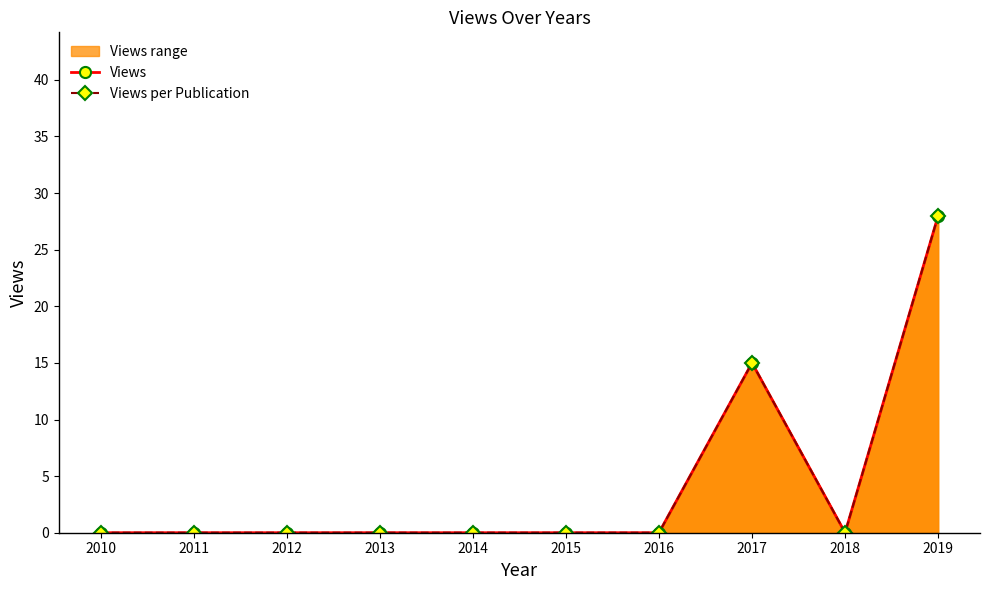

Which category has the lowest value across all series?

2010